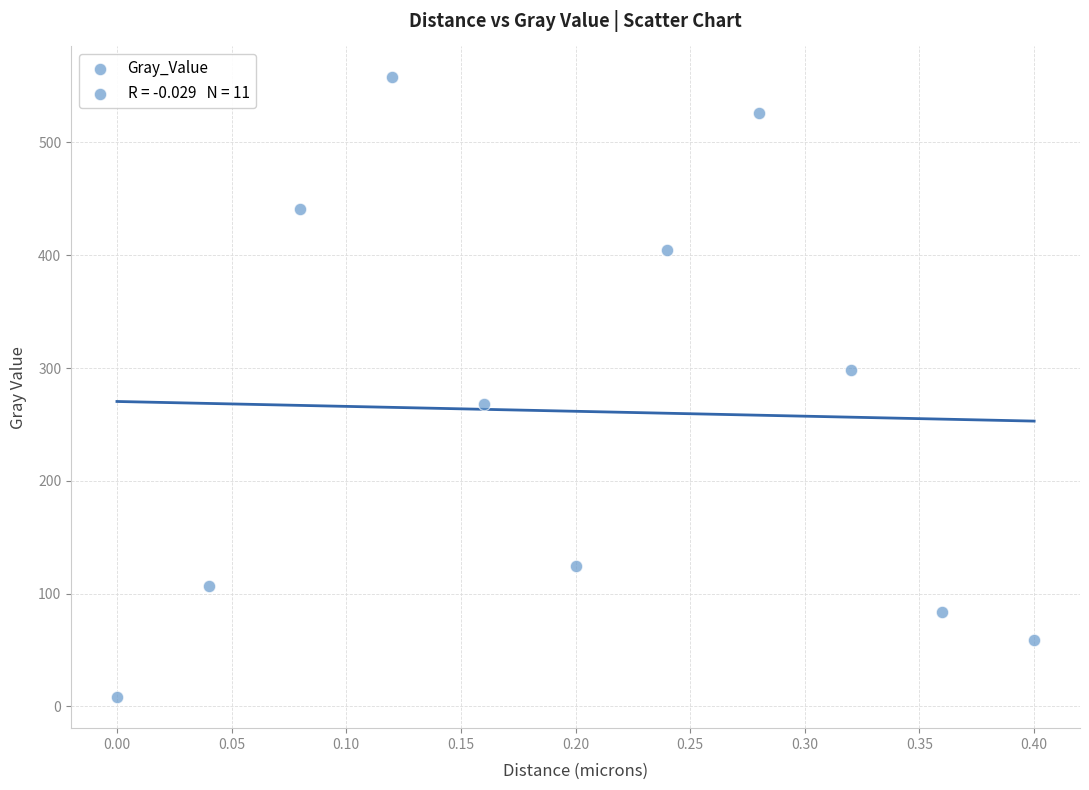

What is the range of Y values (max minus min)?

549.4